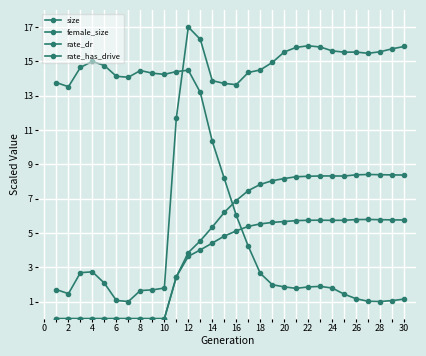

What is the difference between the maximum and minimum values in the rate_has_drive series?

8.4